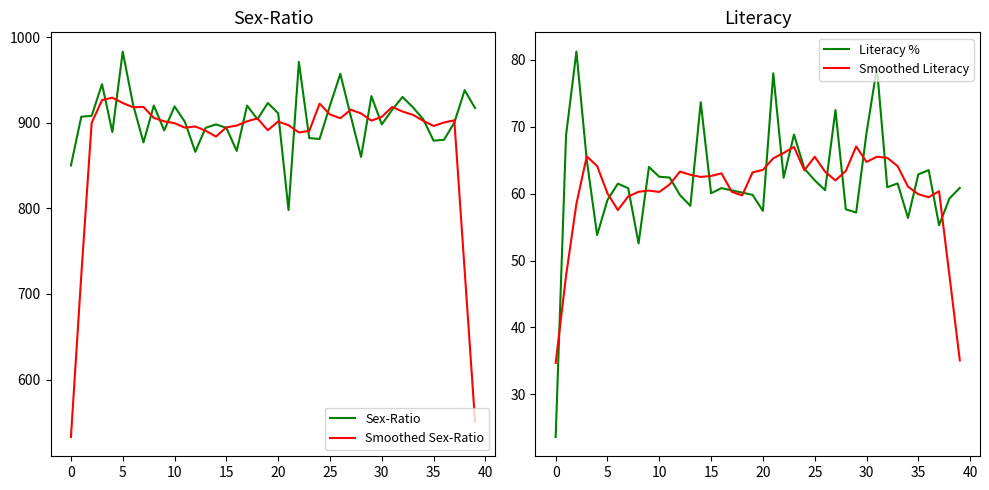

Where is Smoothed Literacy nearest to the value 50?

38